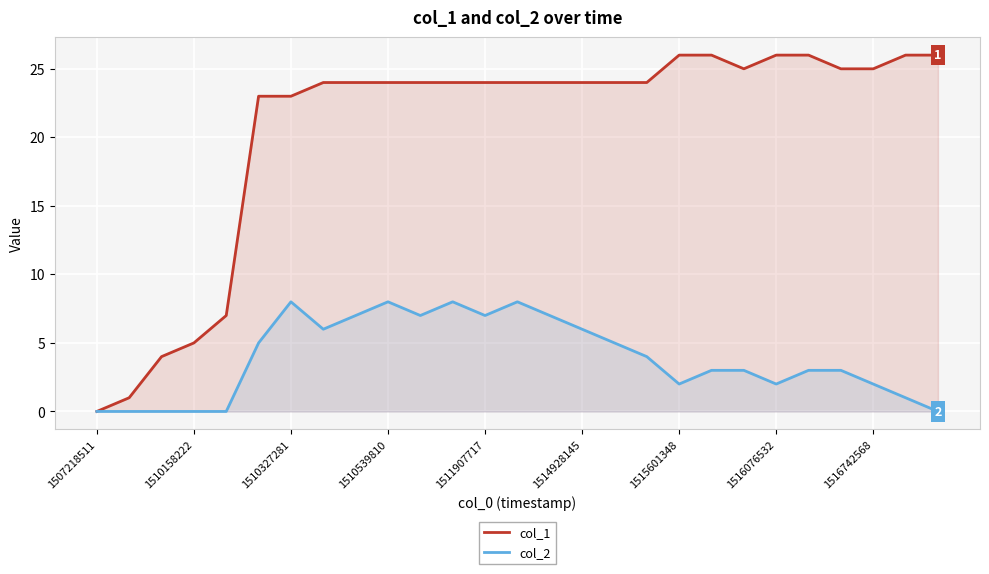

What is the value of the col_1 point at the 4th from the left?

5